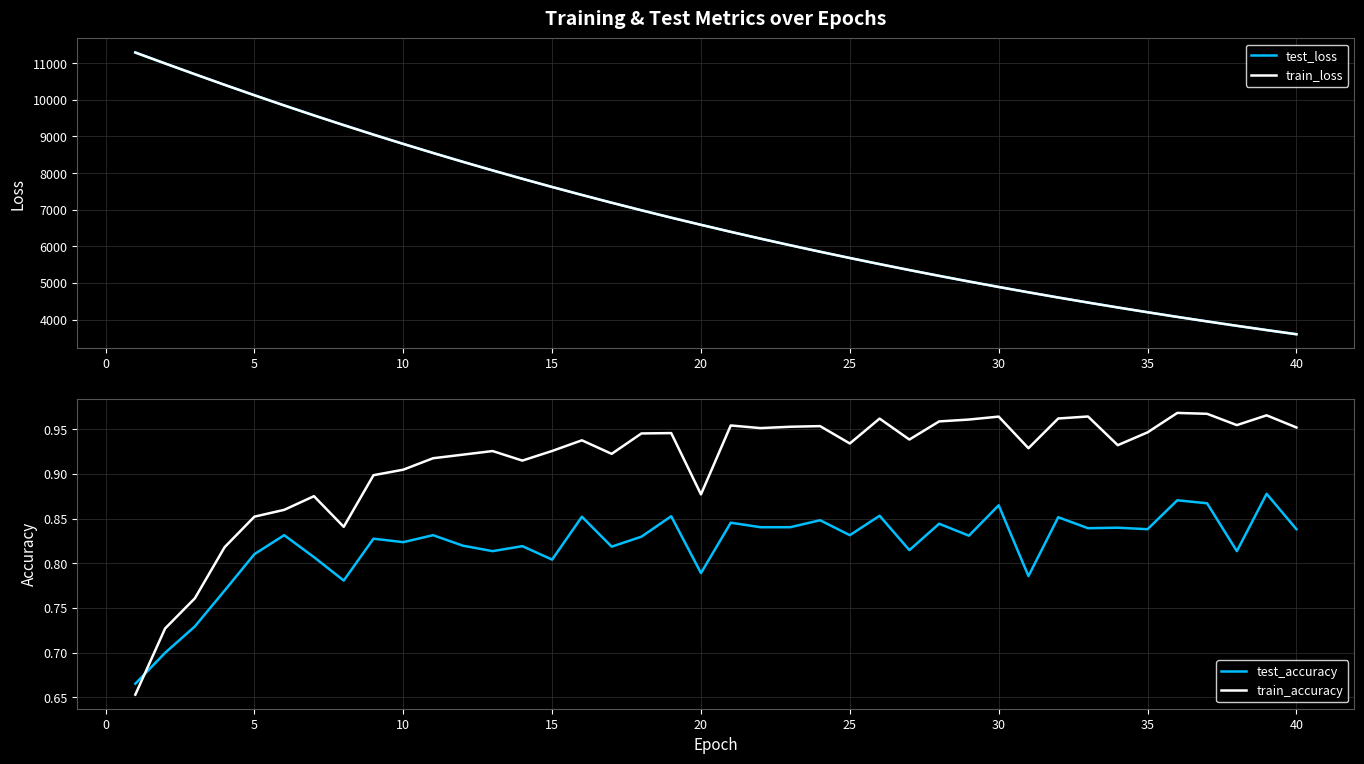

Is this an area chart (filled region under the line)?

No